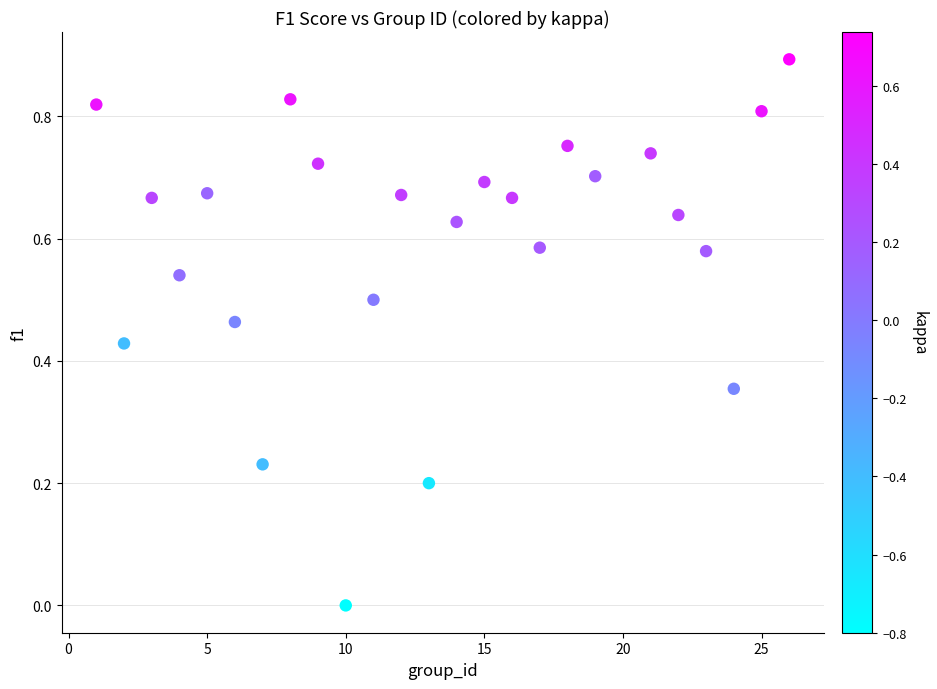

What is the range of Y values (max minus min)?

0.9